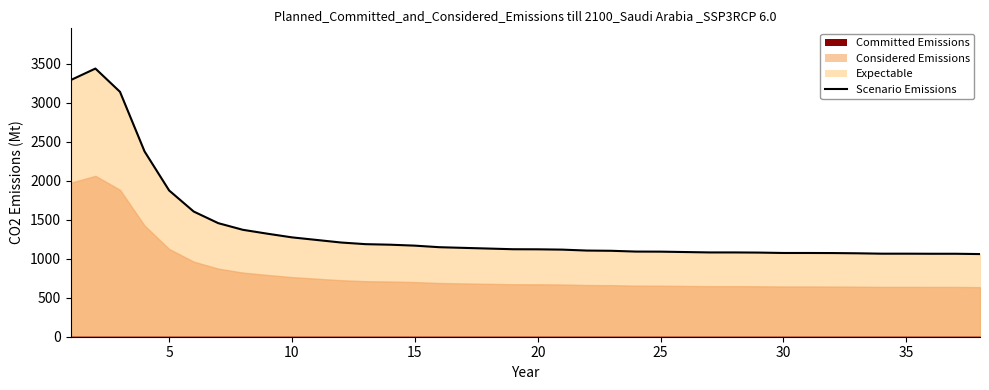

How many lines are shown in the chart?

1